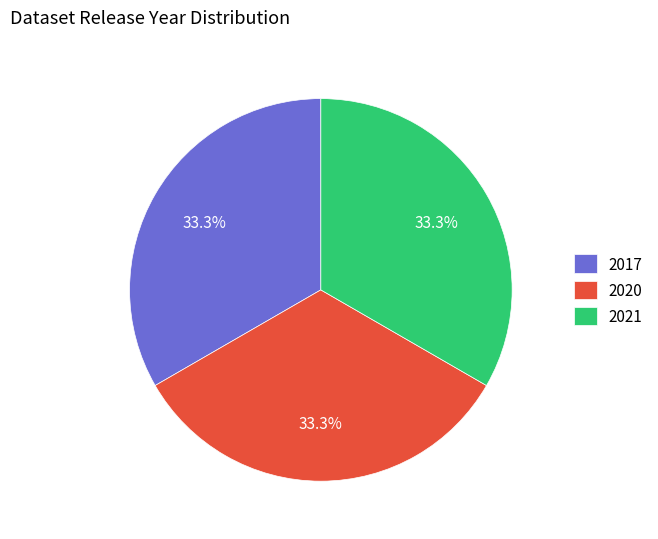

What is the ratio of the value at 2021 to the value at 2020?

1.0